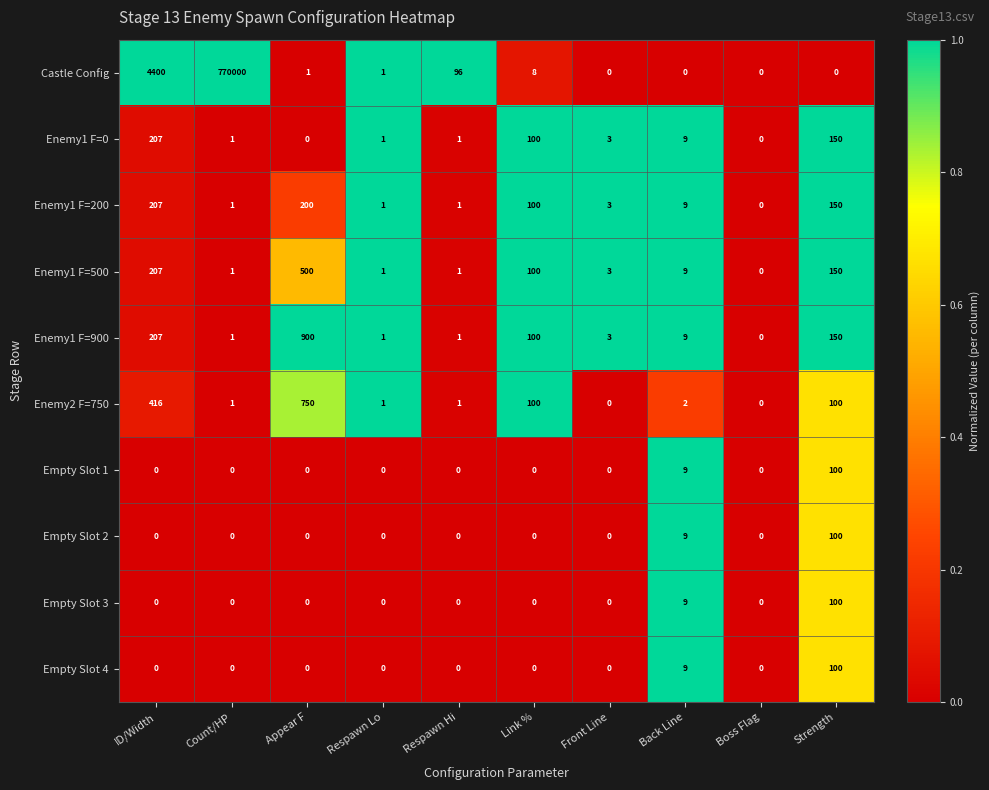

The value of Enemy1 F=0 at Respawn Hi is 1. True or false?

True